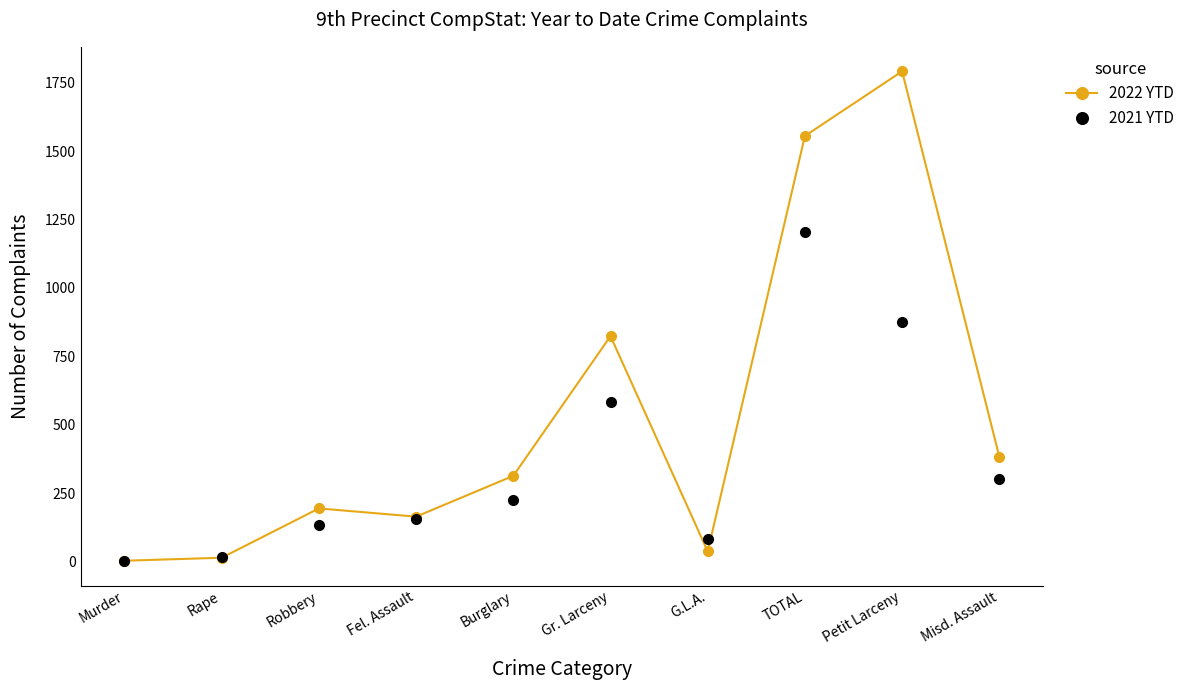

At how many categories does at least one series exceed 923?

2